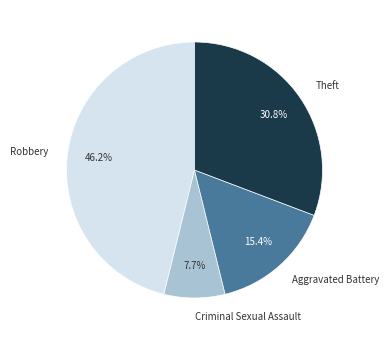

To the nearest percent, what portion does Criminal Sexual Assault represent?

8%